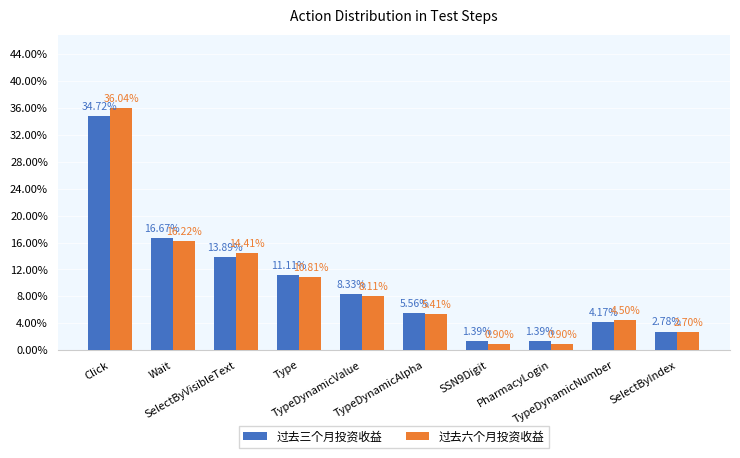

At which label does 过去六个月投资收益 reach its minimum?

SSN9Digit